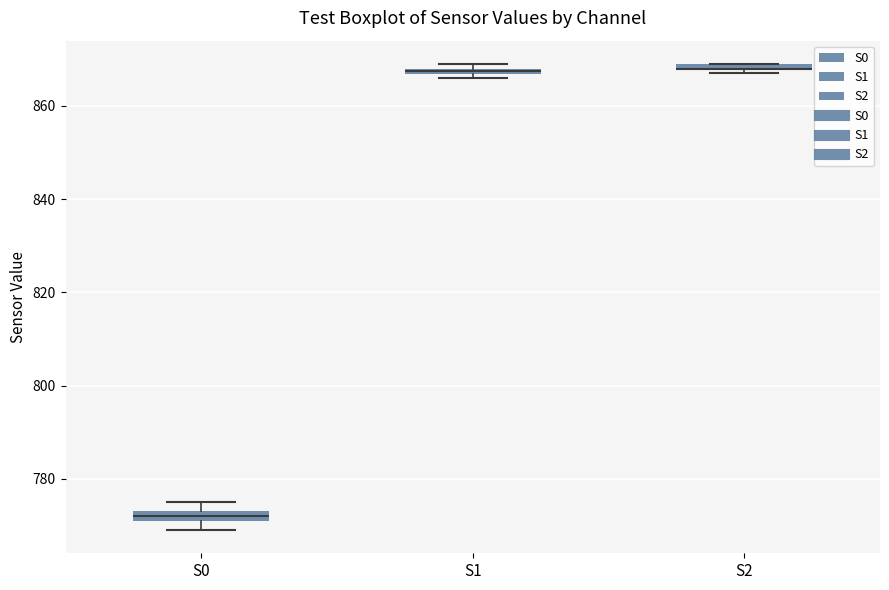

Where is the upper edge of the box for S2 on the y-axis? The values are not printed on the chart, so give them approximately, as read against the axis.

870